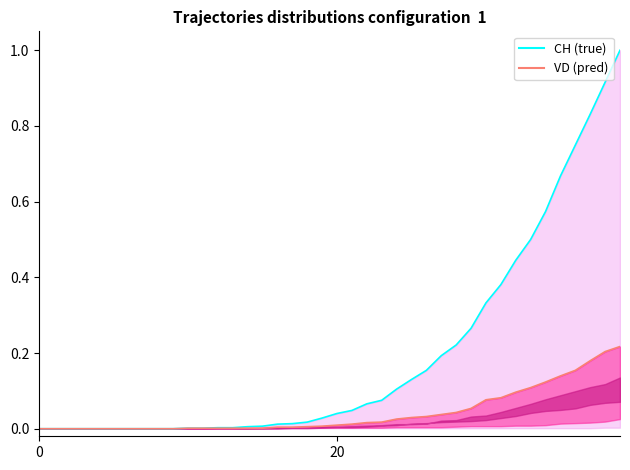

True or false: VD (pred) and CH (true) cross at least once.

False